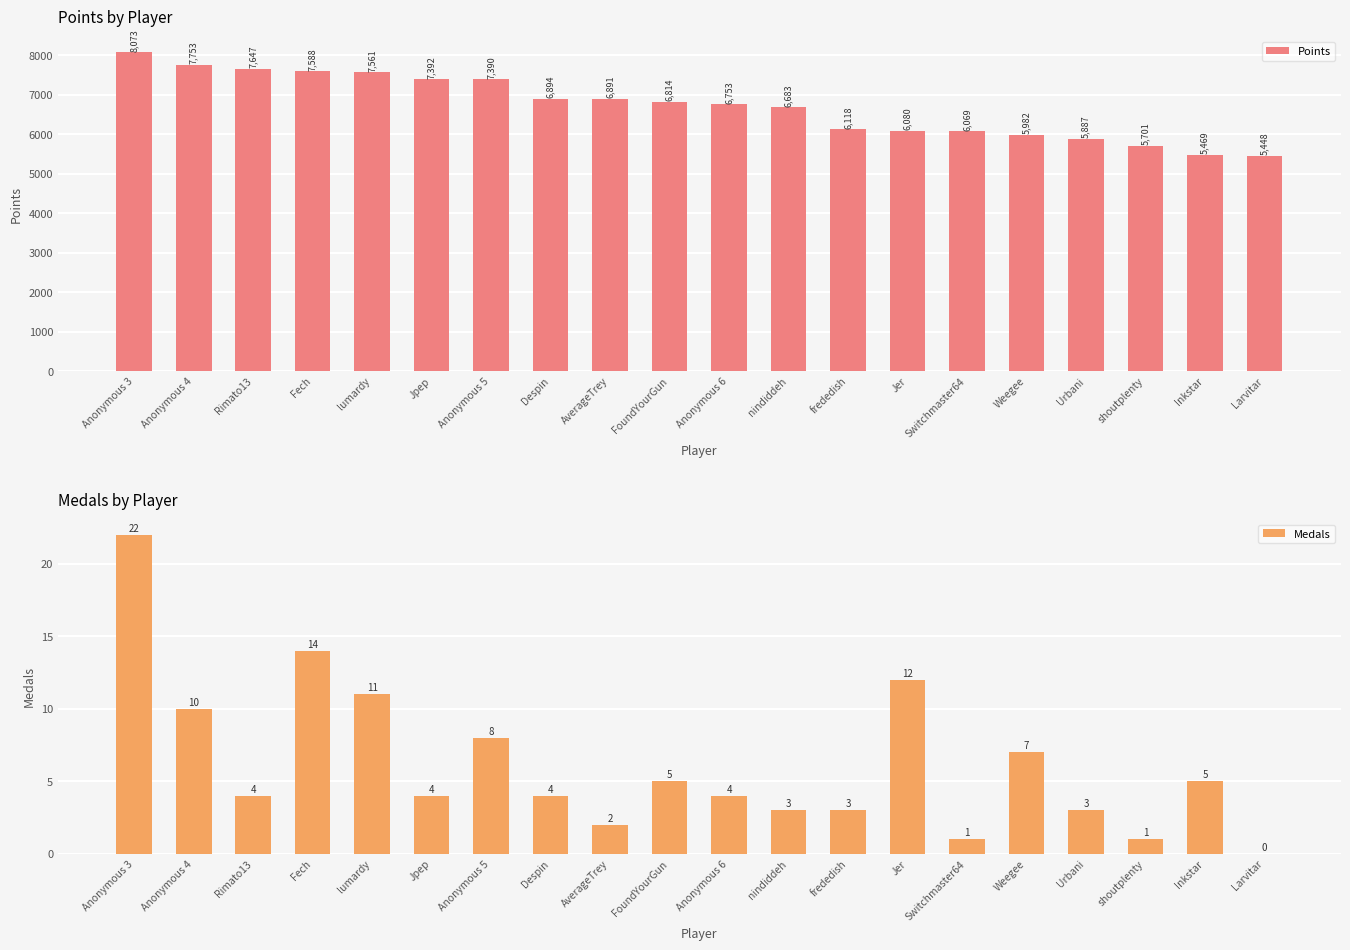

What is the difference between the second highest and second lowest values in the Points series?

2284